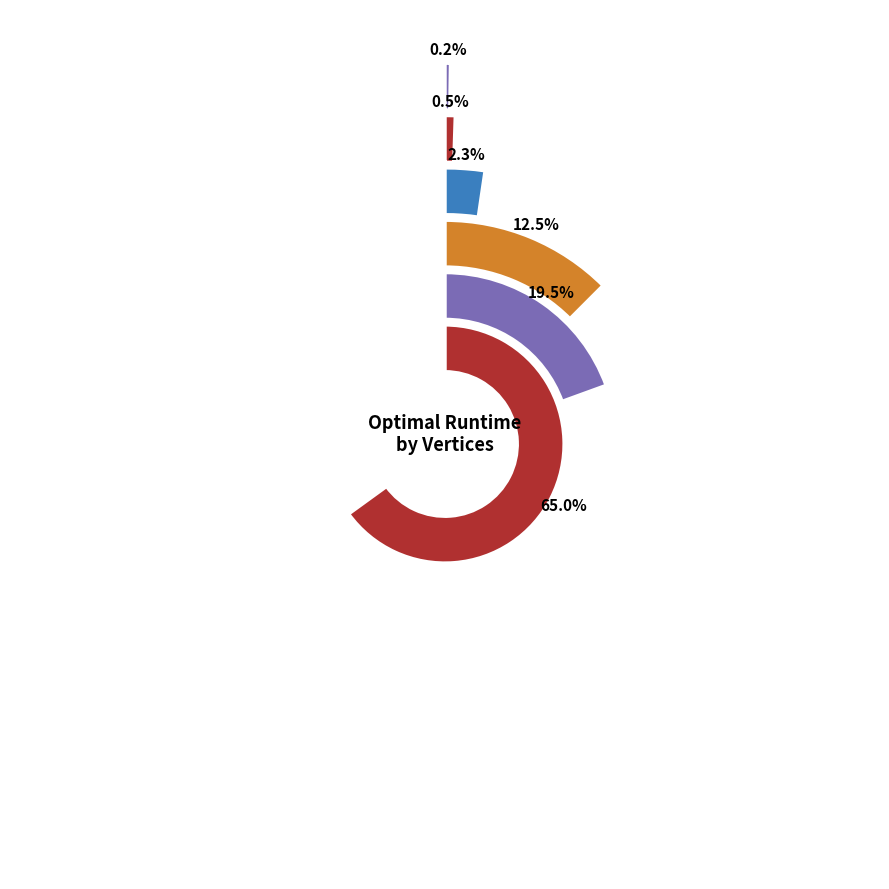

Which category has the biggest portion of the pie?

9